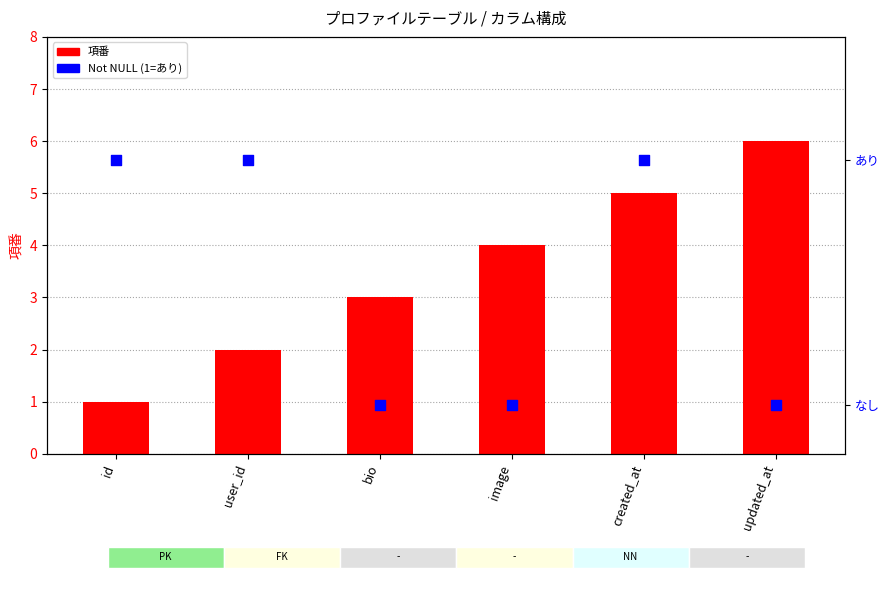

Which series reaches the maximum Y coordinate?

項番